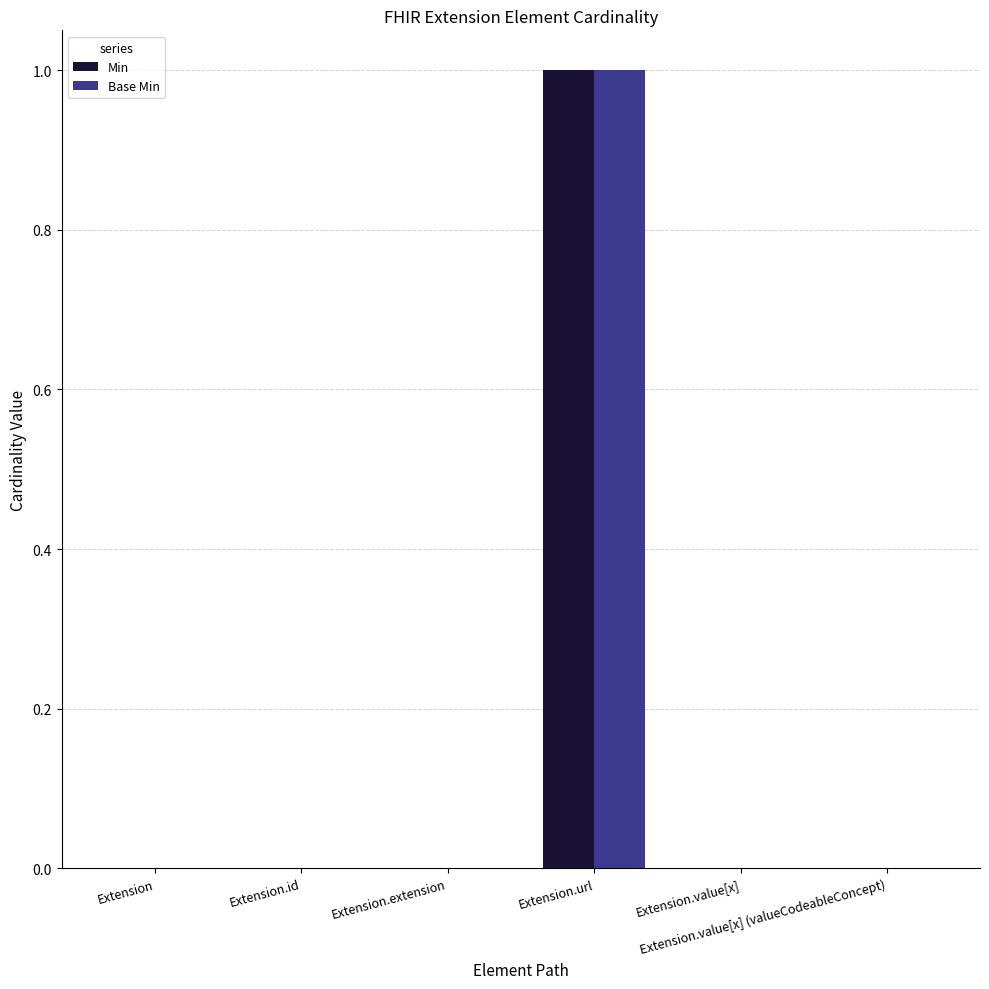

Count the Base Min values in the range 0 to 1.

6